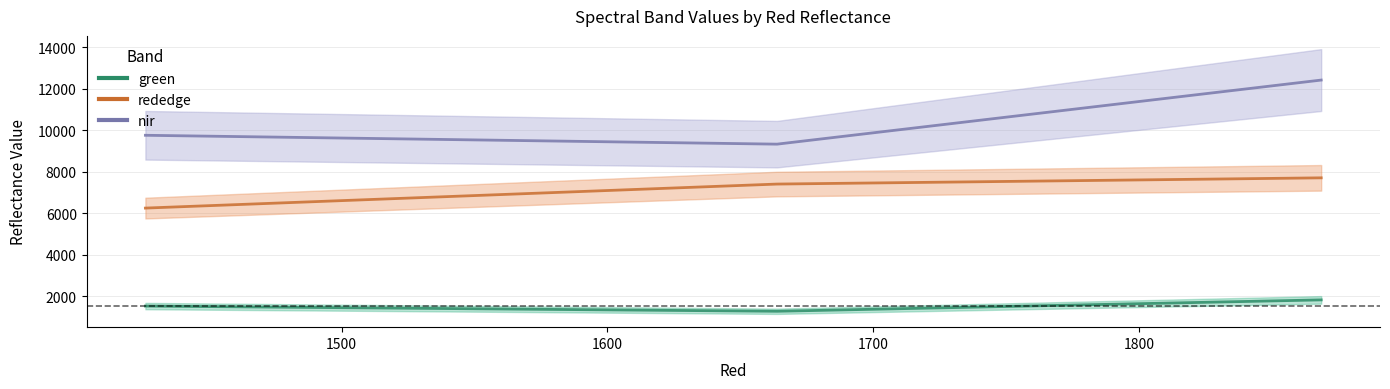

Reading right to left, transcribe all the data shown in this chart.

green: 1426.11134235172=1532.0	1663.82531577533=1281.3	1868.62182617188=1829.7
rededge: 1426.11134235172=6252.9	1663.82531577533=7410.3	1868.62182617188=7710.4
nir: 1426.11134235172=9761.1	1663.82531577533=9333.4	1868.62182617188=12421.5